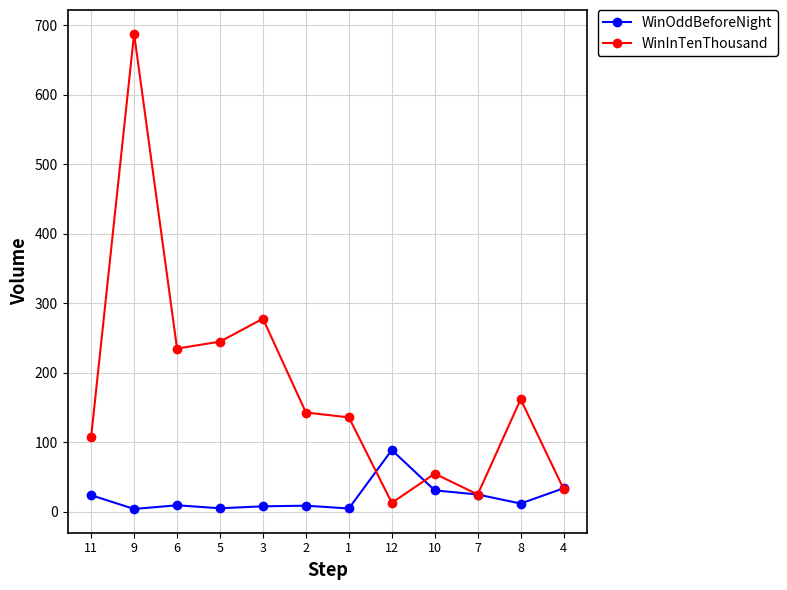

What are all the series names shown in the legend?

WinOddBeforeNight, WinInTenThousand